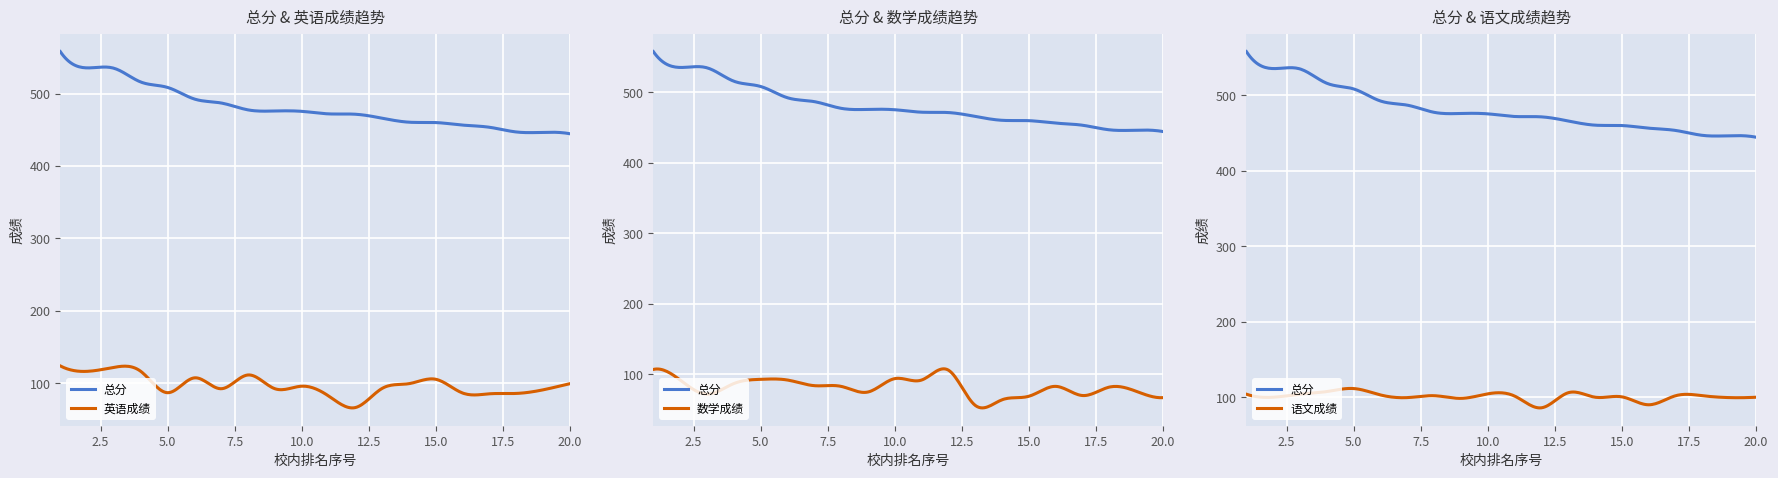

What is the difference between the highest and lowest values at 1?

454.0